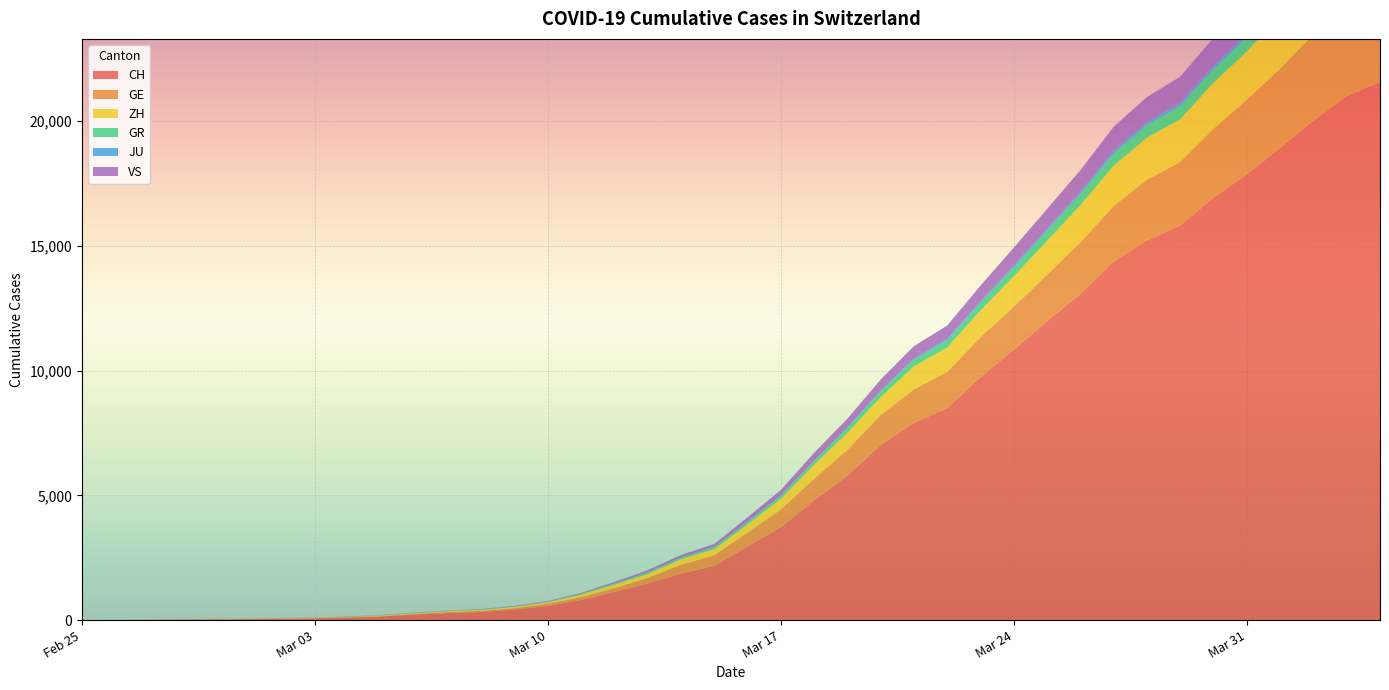

Reading left to right, list all the values displayed in this chart.

CH: 0	4	8	20	30	36	50	69	97	142	219	280	327	419	570	807	1125	1463	1869	2164	2958	3726	4805	5792	7019	7909	8503	9742	10845	11985	13076	14379	15220	15822	16942	17867	18930	20022	20998	21574
GE: 0	1	1	5	9	10	11	14	16	20	30	43	45	60	80	114	155	227	350	434	555	709	861	1039	1209	1347	1450	1607	1724	1865	2068	2226	2431	2542	2756	2998	3174	3461	3669	3807
ZH: 0	0	2	2	6	7	10	13	15	23	29	34	40	49	62	101	140	163	218	250	326	429	568	679	711	919	978	1067	1213	1358	1490	1617	1691	1723	1849	1937	2126	2290	2418	2451
GR: 0	2	2	6	6	6	9	9	12	14	16	17	18	18	22	31	43	53	56	71	84	101	128	182	226	258	284	300	343	393	433	474	495	519	535	547	592	622	649	657
JU: 0	0	1	1	1	1	1	2	2	4	4	5	5	7	7	7	12	17	18	19	25	29	32	36	44	54	61	69	82	92	100	114	119	127	128	140	145	149	149	154
VS: 0	0	0	1	1	2	3	3	4	5	6	7	12	17	22	30	53	76	98	115	172	225	312	349	436	498	535	628	728	793	874	968	1017	1055	1144	1211	1282	1334	1385	1418